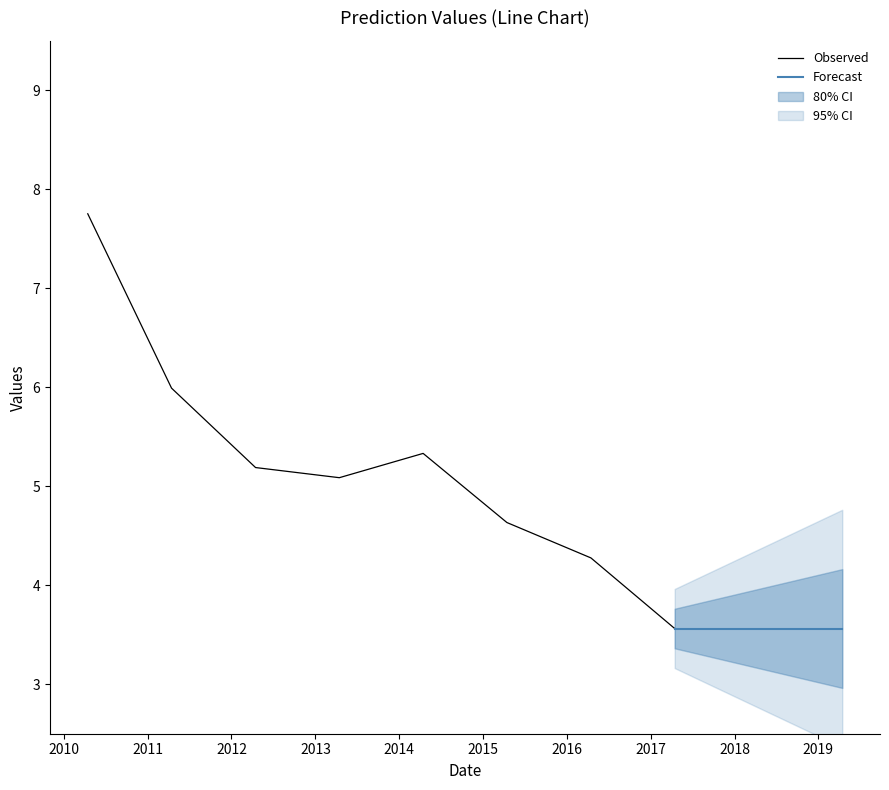

What is the difference between the maximum and second lowest values?

3.5